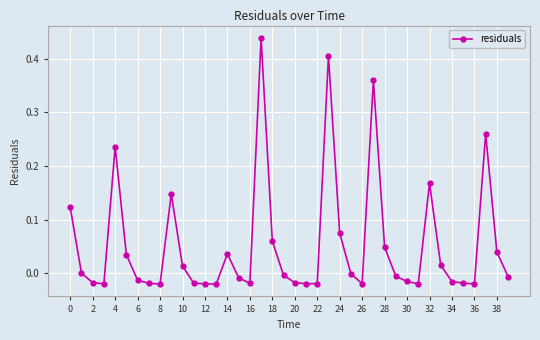

True or false: the data has more than 0 interior local peaks.

True